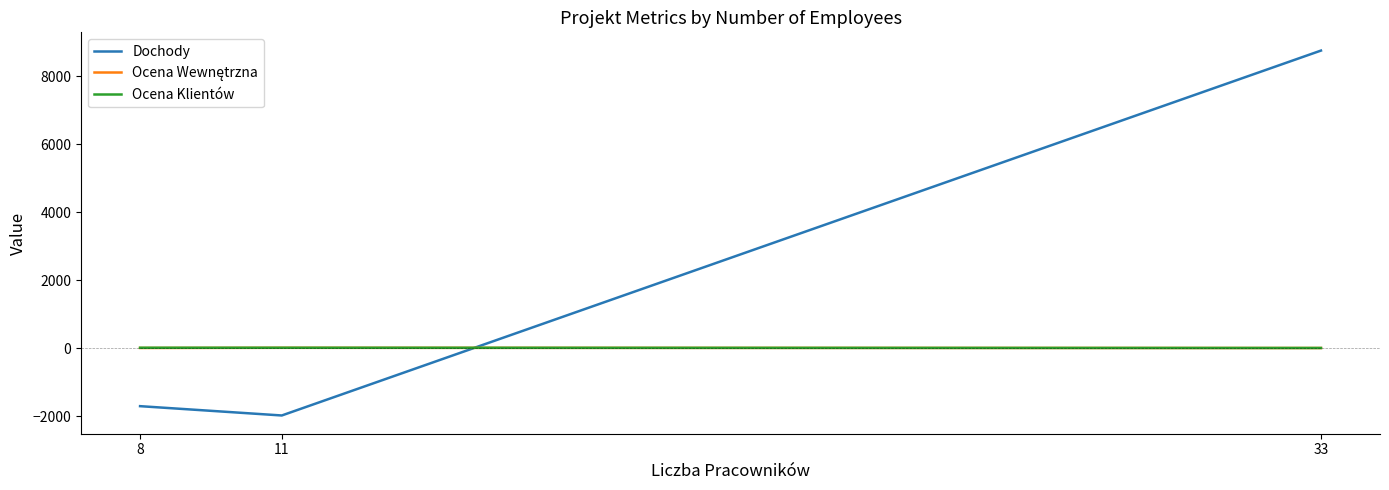

Which series changed the most between 8 and 33?

Dochody